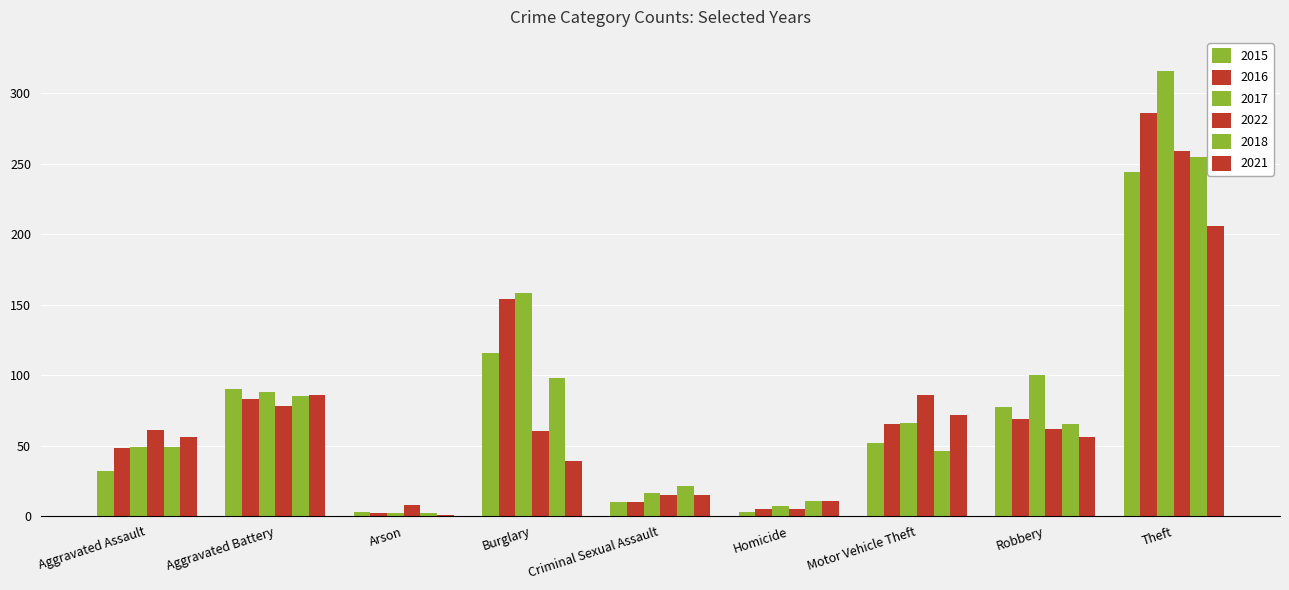

How many groups of bars are there?

9